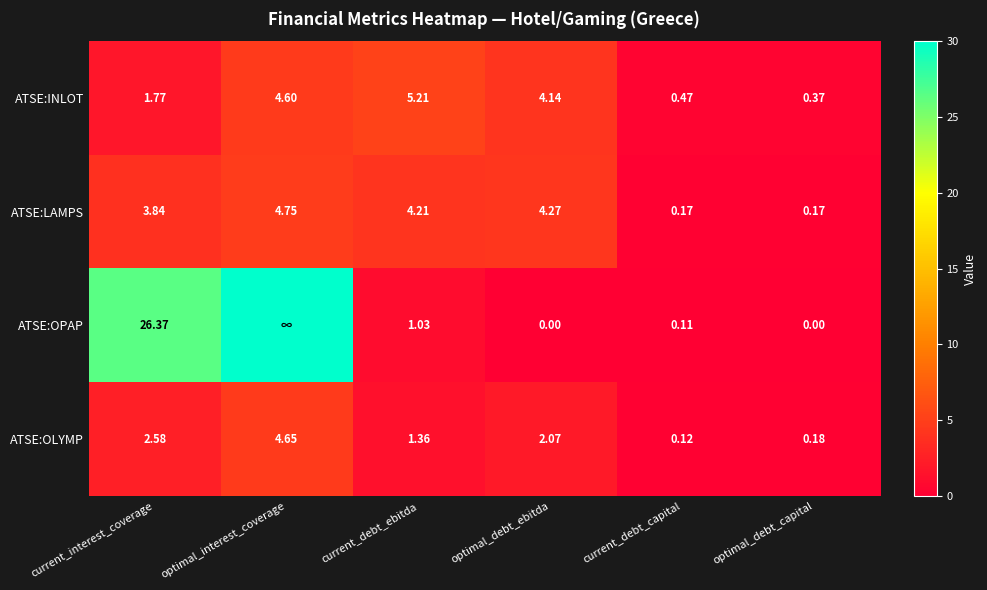

Between current_debt_ebitda and optimal_debt_capital, which series saw the biggest shift?

ATSE:INLOT